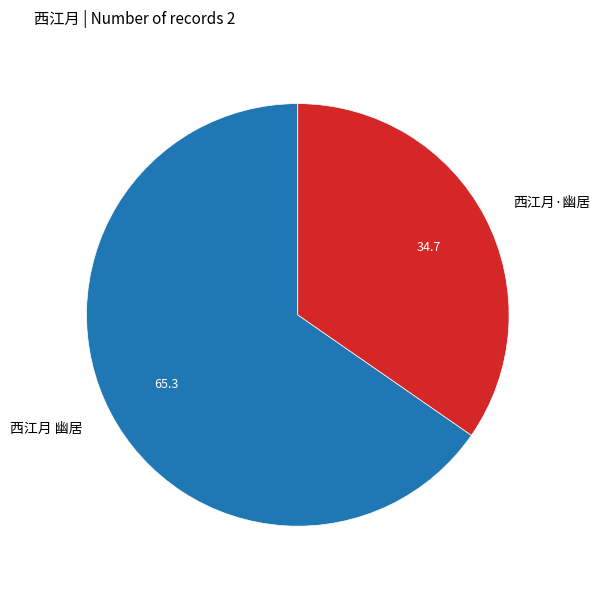

Which has a higher value, 西江月 幽居 or 西江月·幽居?

西江月 幽居